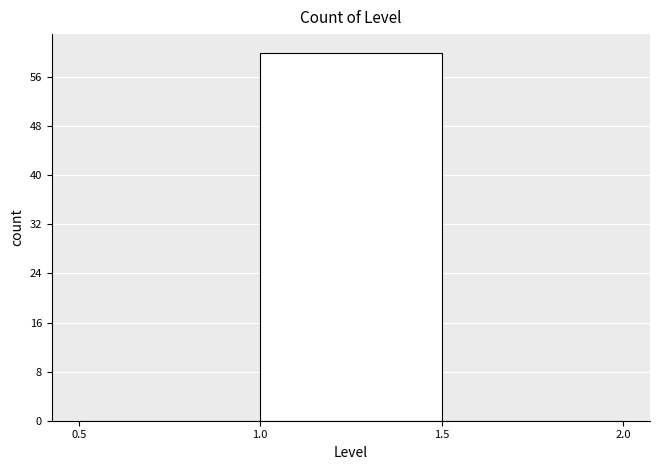

Reading left to right, list every bar in this chart as the range it spans on the x-axis followed by its height. The values are not printed on the chart, so give them approximately, as read against the axis.

0.5 to 1.0: 0
1.0 to 1.5: 60
1.5 to 2.0: 0